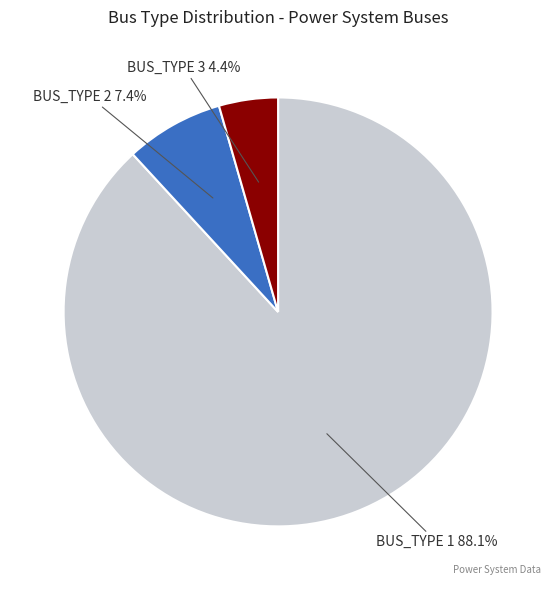

Is there any slice that represents more than half of the pie?

Yes